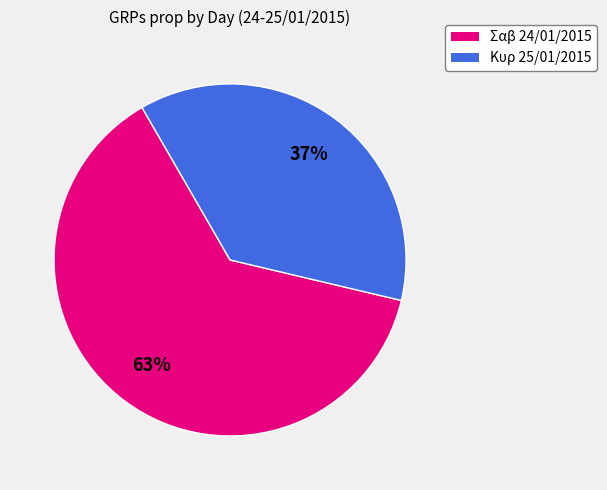

Does any single category account for the majority?

Yes